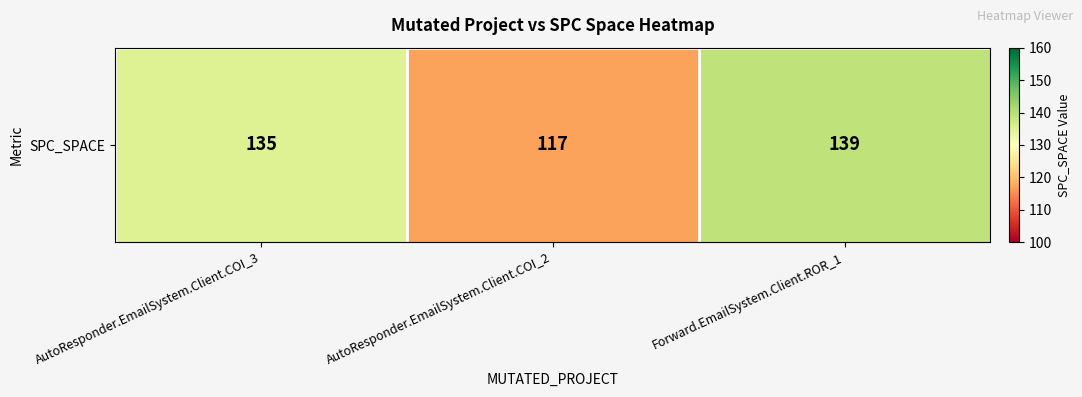

What is the ratio of the value at Forward.EmailSystem.Client.ROR_1 to the value at AutoResponder.EmailSystem.Client.COI_3?

1.0